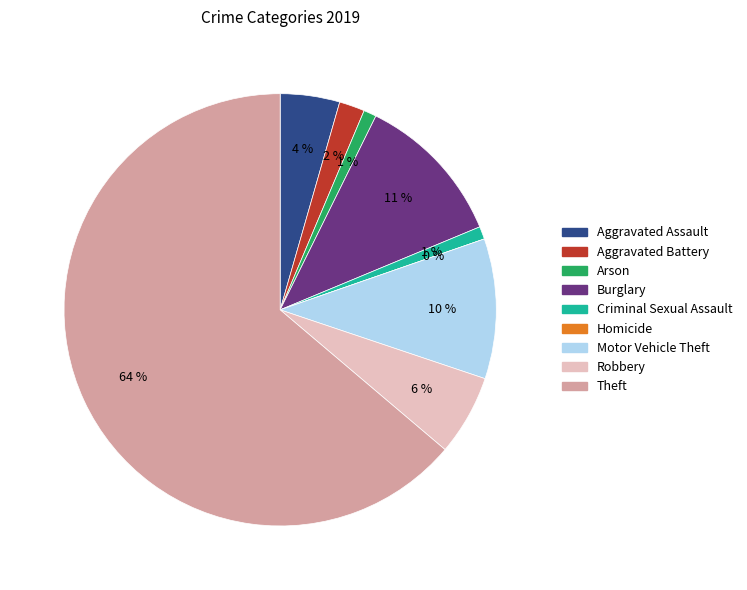

Is it true that Robbery is 1% of the pie?

False